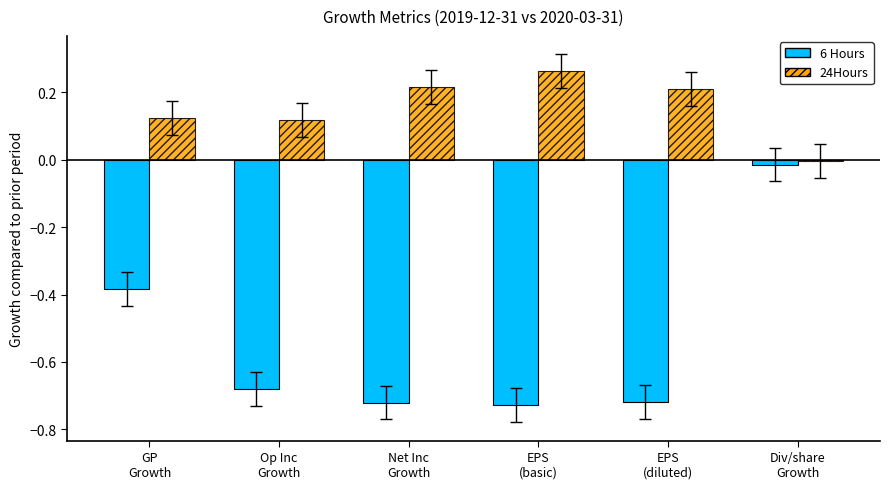

What is the sum of all 6 Hours values?

-3.2